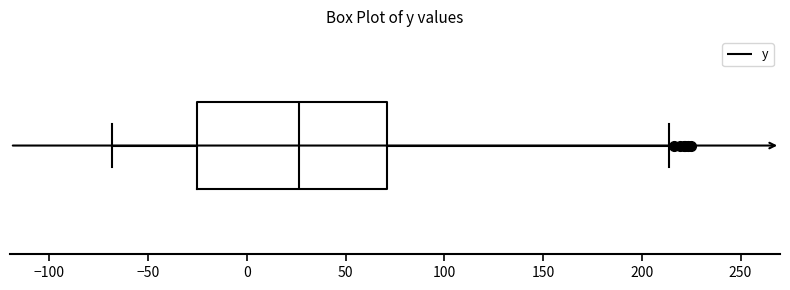

Read this box plot against the x-axis: the position of the median line, the range covered by the box, and the ends of both whiskers. The values are not printed on the chart, so give them approximately, as read against the axis.

median 25, box -25 to 70, whiskers -70 to 215